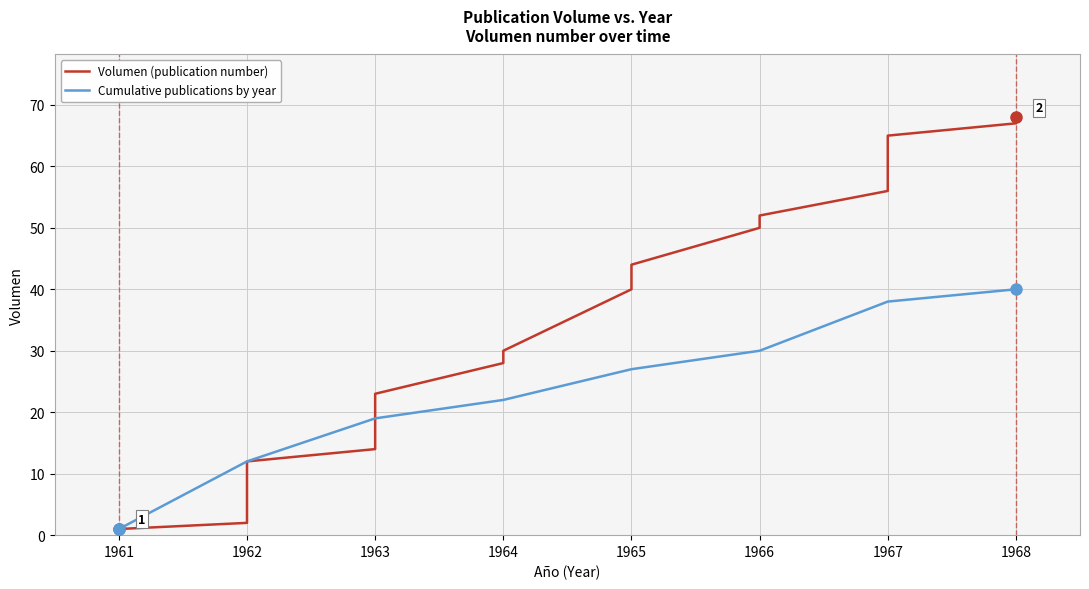

True or false: Cumulative publications by year has more than 0 points higher than both neighbors.

False